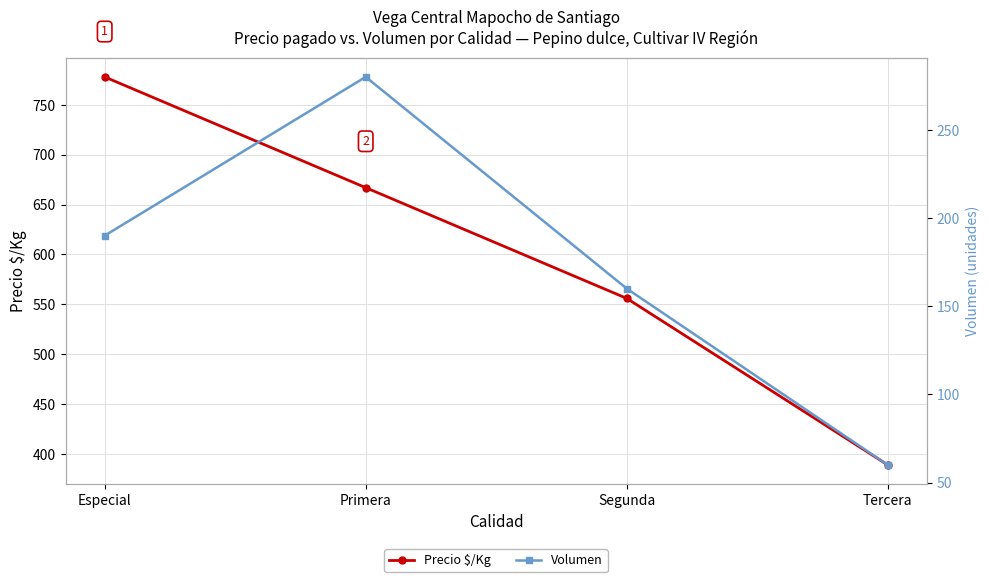

Read the Volumen value at Especial, to the nearest 10.

190